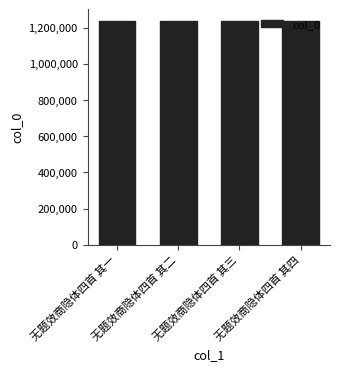

The value at 无题效商隐体四首 其三 is 1238581. True or false?

True